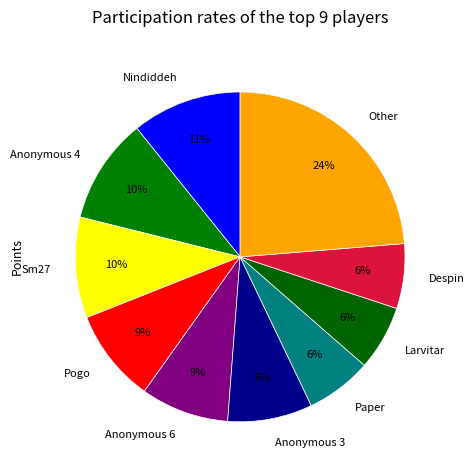

To the nearest percent, what is the average slice percentage?

10%